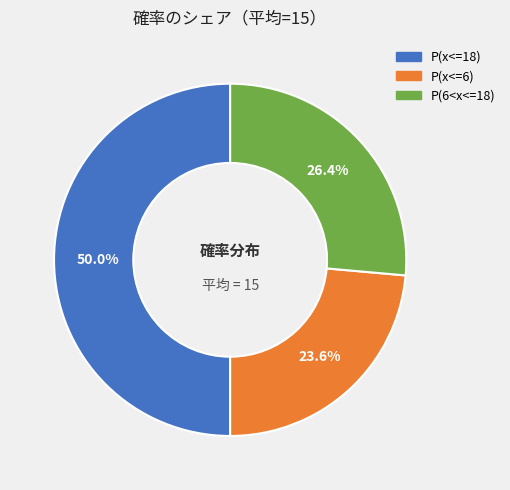

What portion of the pie excludes P(x<=6)?

76.4%